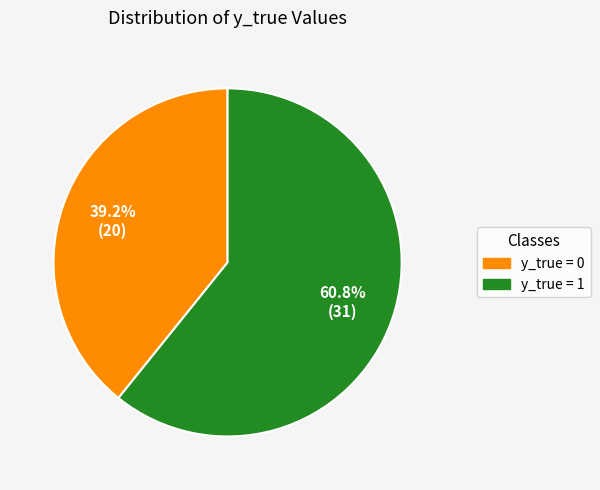

Is there any slice that represents more than half of the pie?

Yes